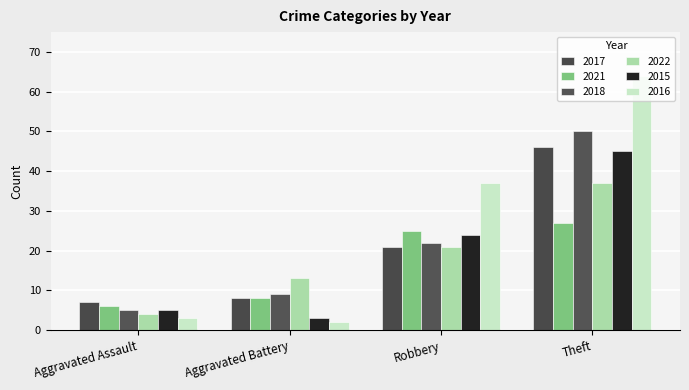

What is the sum of all 2018 values?

86